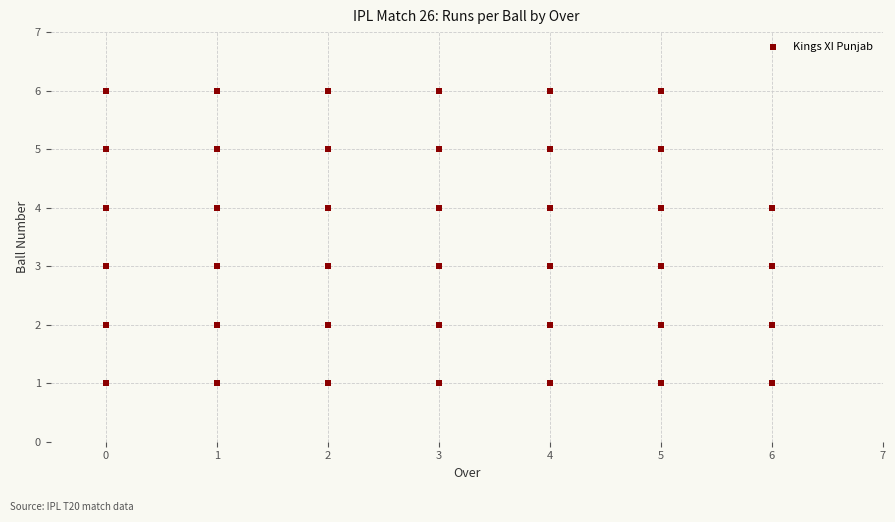

What is the range of Y values (max minus min)?

5